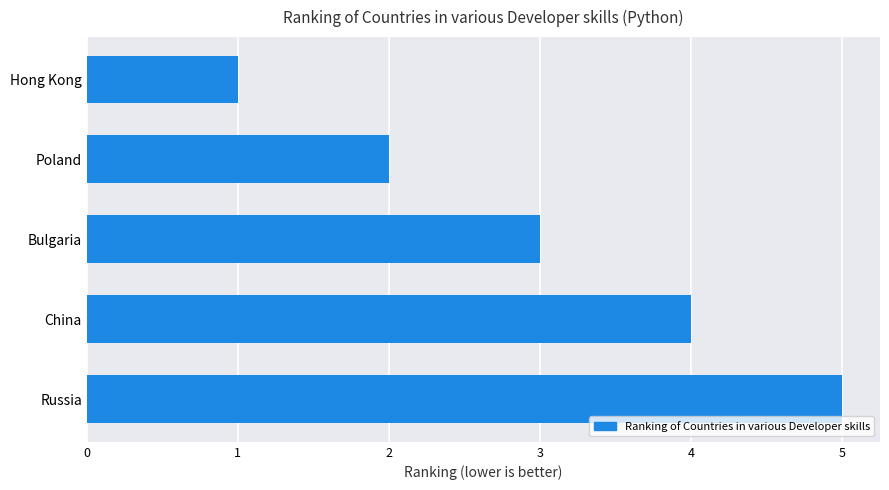

Reading bottom to top, what are all the values shown in this chart?

5	4	3	2	1